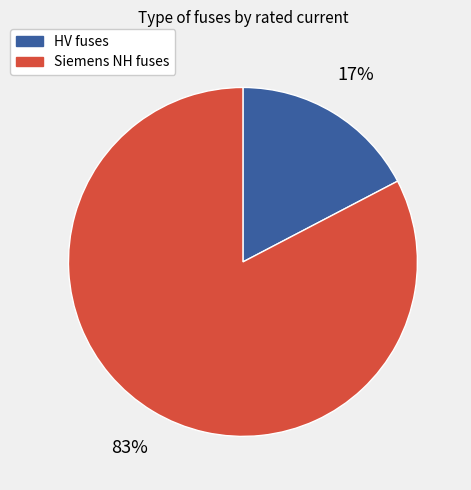

To the nearest percent, what is the average slice percentage?

50%